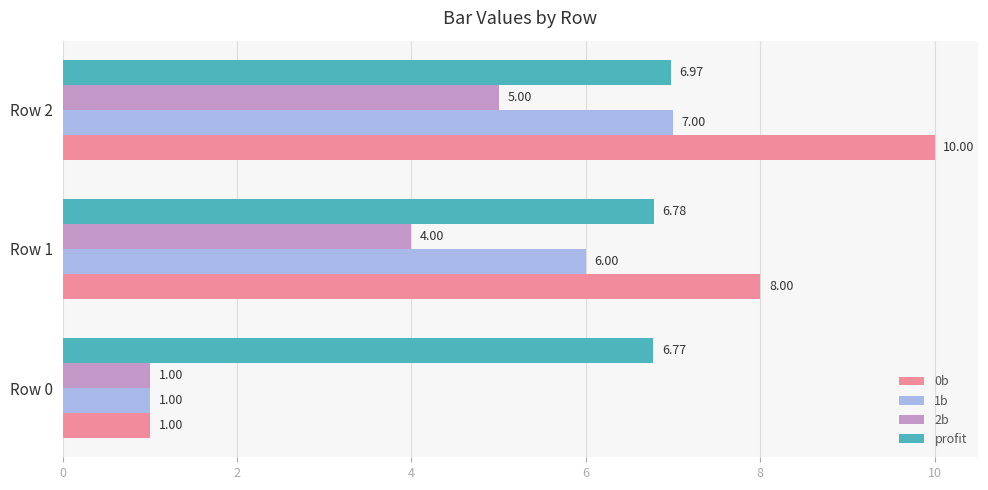

Count the number of data series in this chart.

4